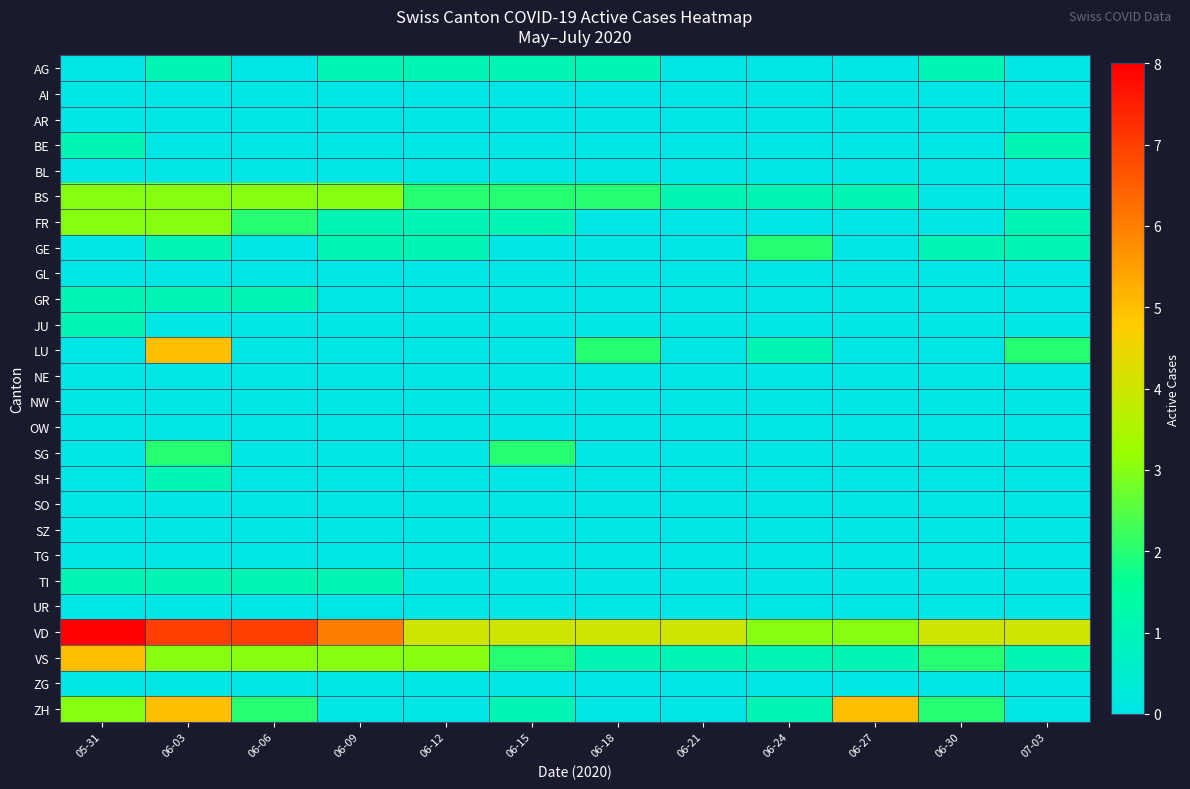

At 06-27, list the series in order from smallest to largest.

AG, AI, AR, BE, BL, FR, GE, GL, GR, JU, LU, NE, NW, OW, SG, SH, SO, SZ, TG, TI, UR, ZG, BS, VS, VD, ZH